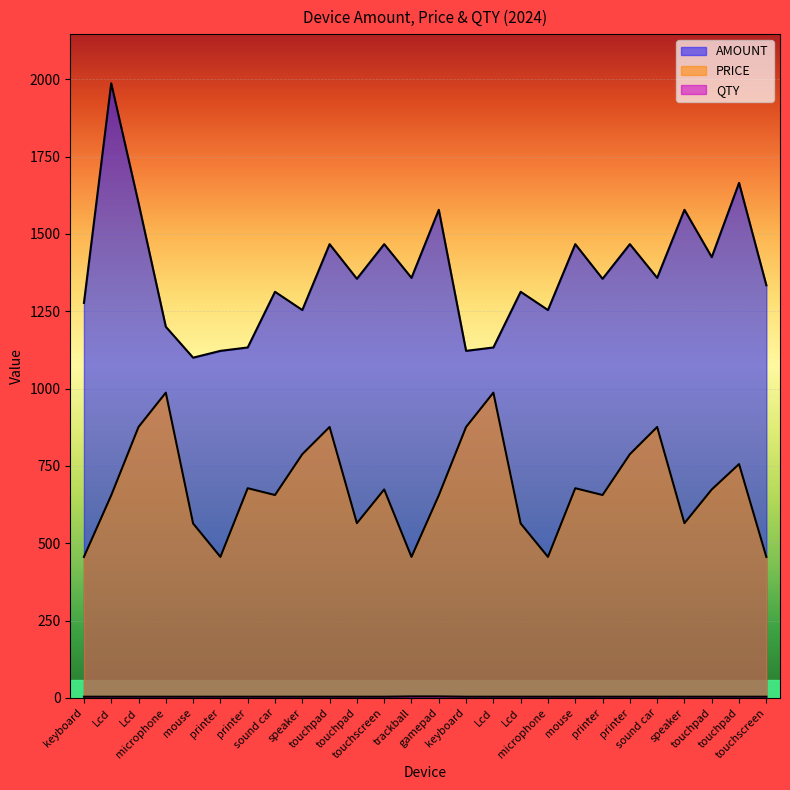

How many distinct data groups are displayed?

3